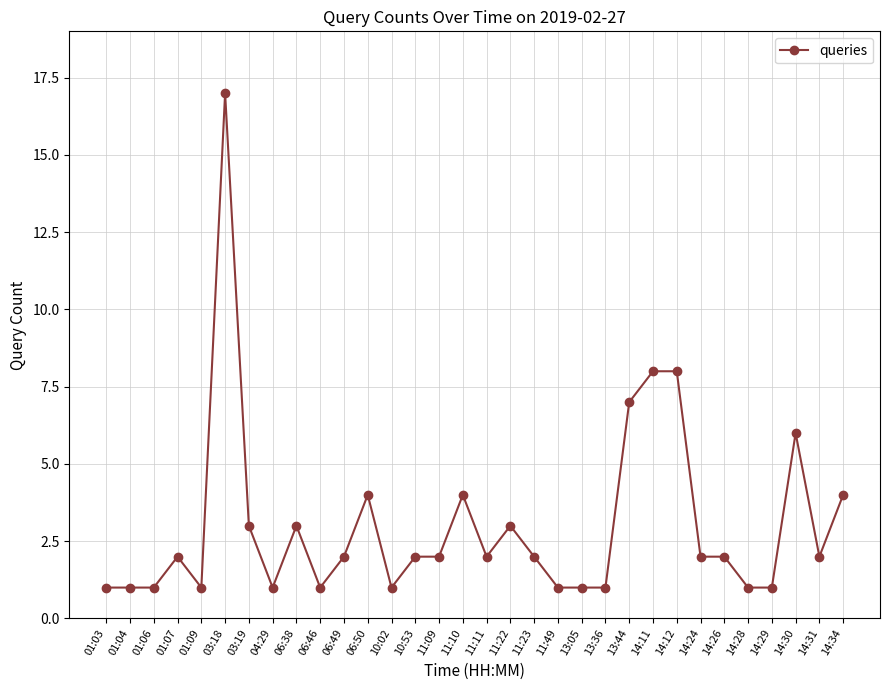

At which category does the chart reach its peak across all series?

03:18